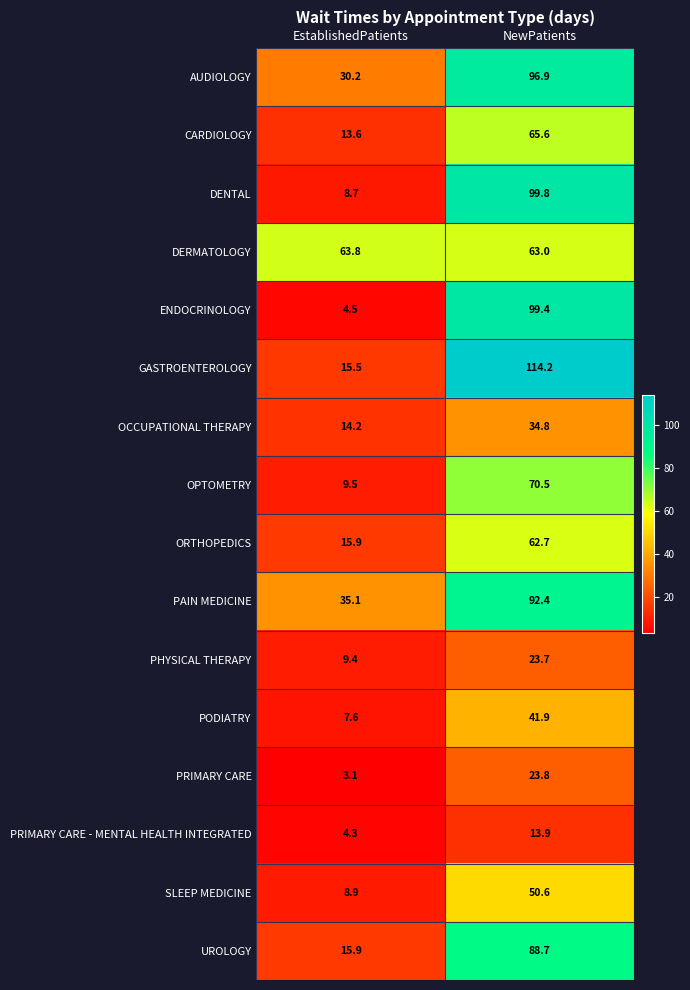

Is it true that GASTROENTEROLOGY equals 195.3 at NewPatients?

False